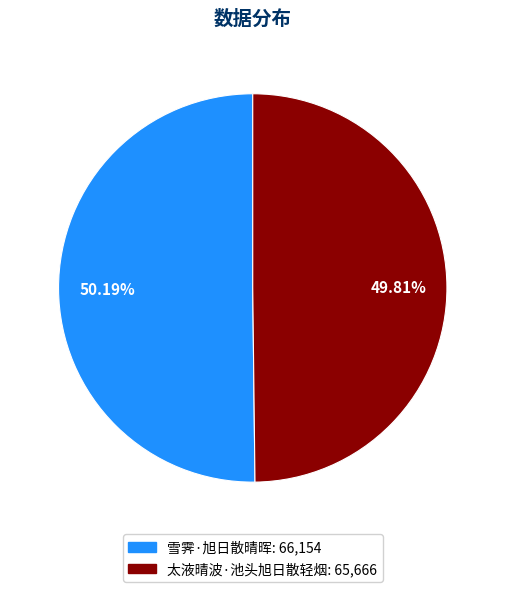

Is the sum of 太液晴波·池头旭日散轻烟 and 雪霁·旭日散晴晖 greater than half?

Yes